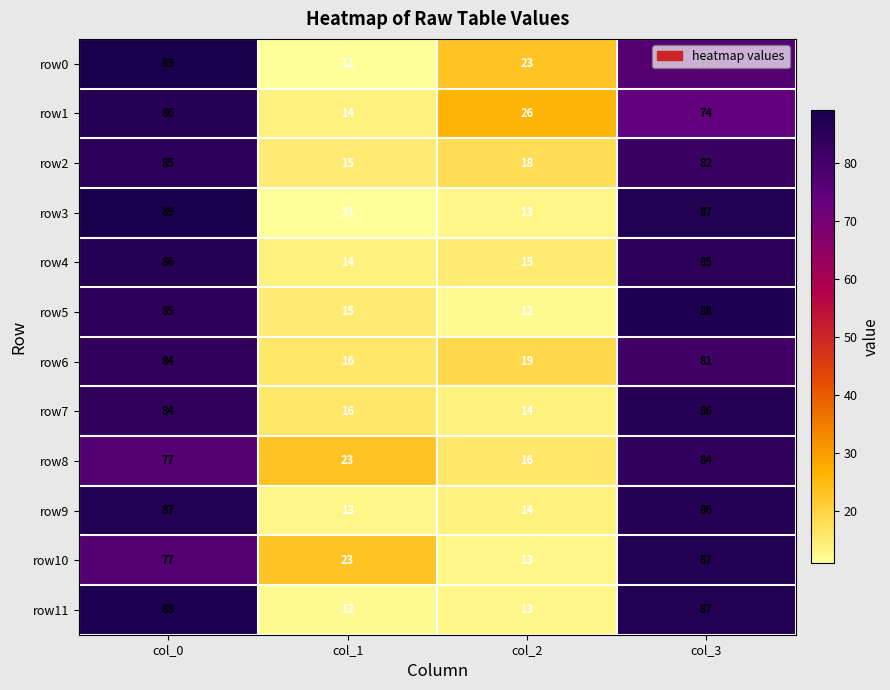

At how many categories does at least one series exceed 80?

2